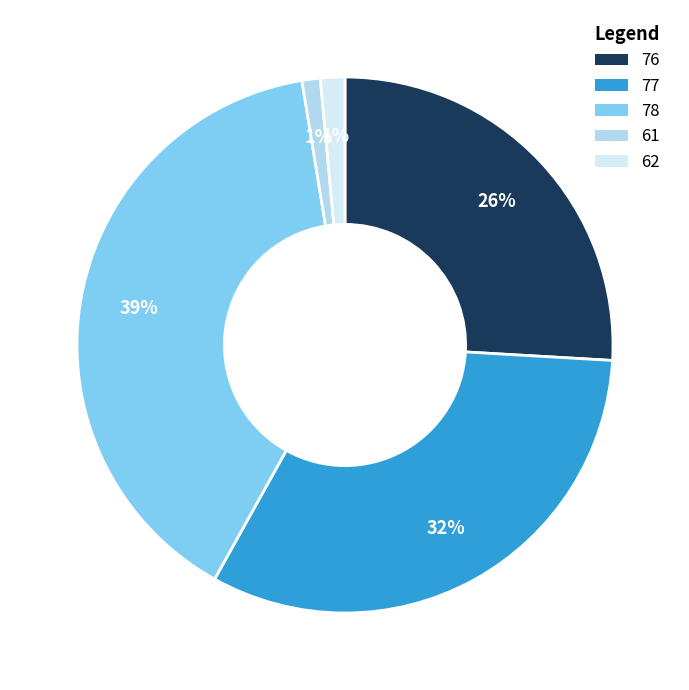

To the nearest percent, what percentage of the pie is 77?

32%